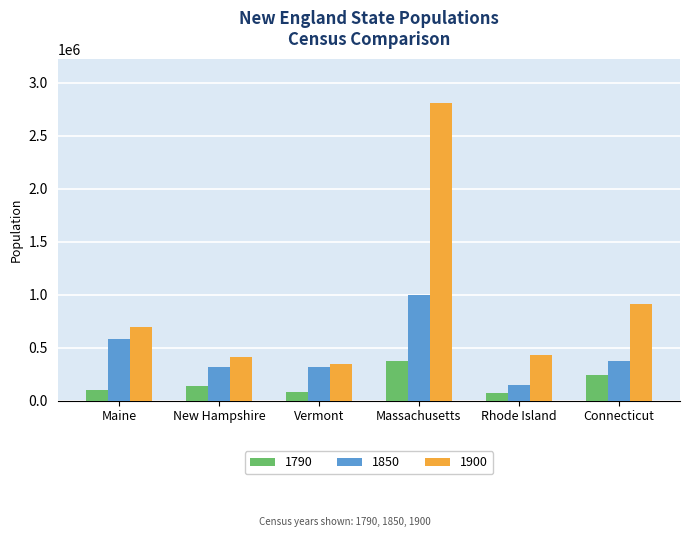

How many series are shown in this chart?

3